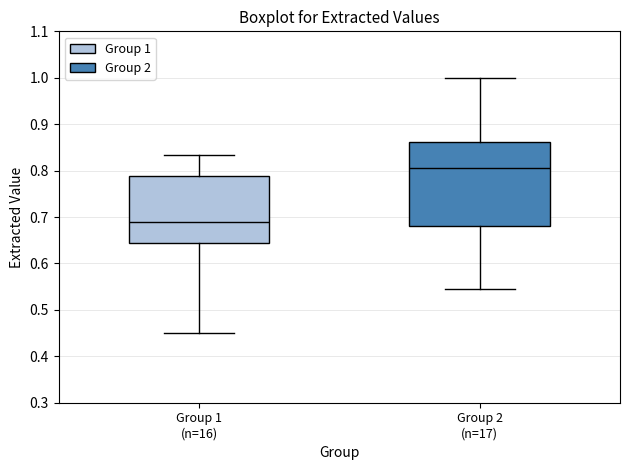

Which box is the tallest, from its lower edge to its upper edge?

Group 2 (n=17)